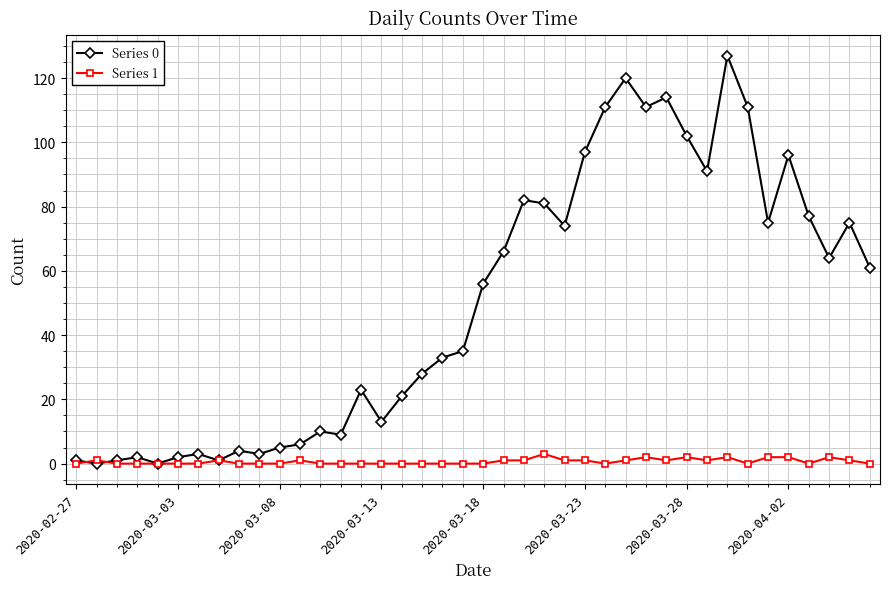

Which series has the widest spread of values?

Series 0